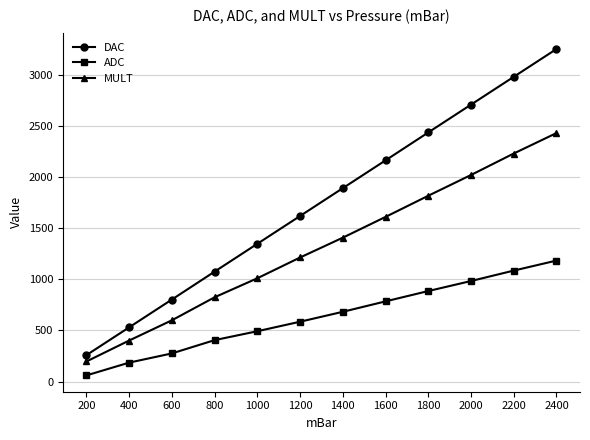

Which label corresponds to the largest value in the chart?

2400